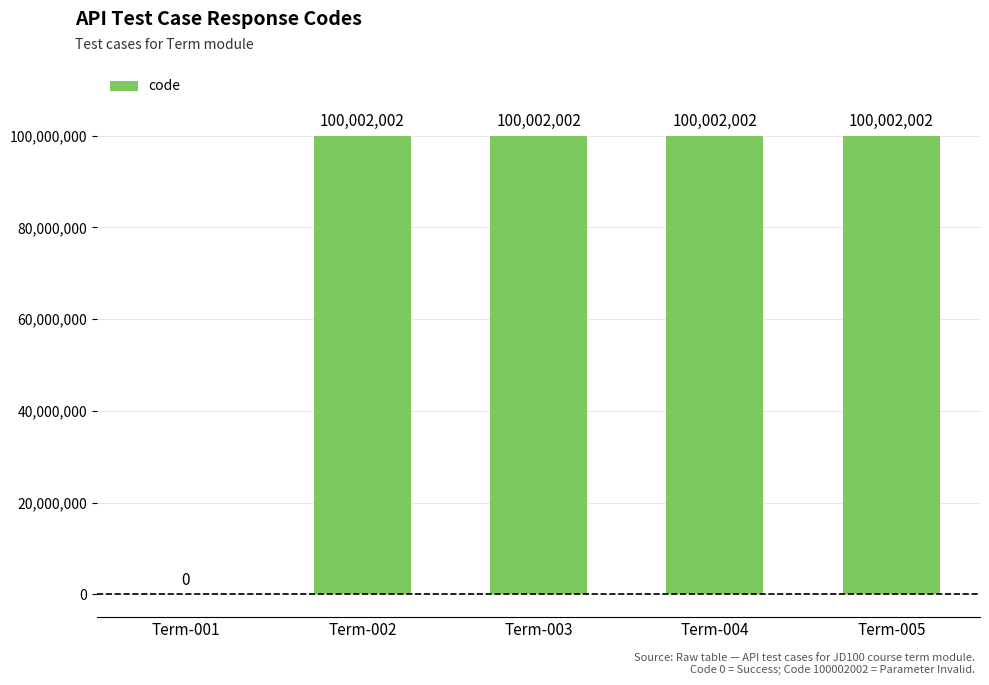

Reading left to right, transcribe all the data shown in this chart.

Term-001=0	Term-002=100002002	Term-003=100002002	Term-004=100002002	Term-005=100002002